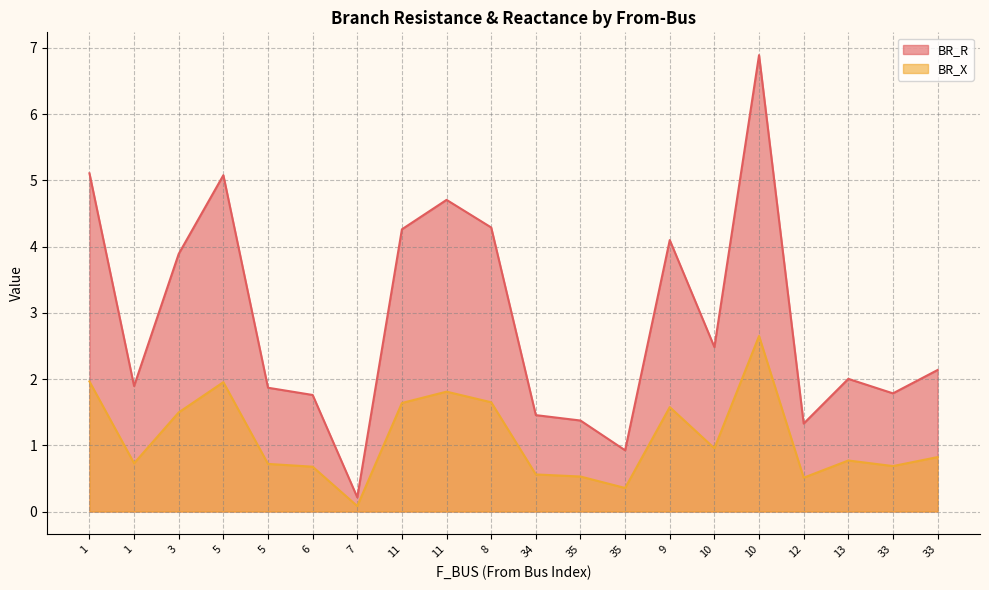

What is the difference between the second highest and second lowest values in the BR_X series?

1.6